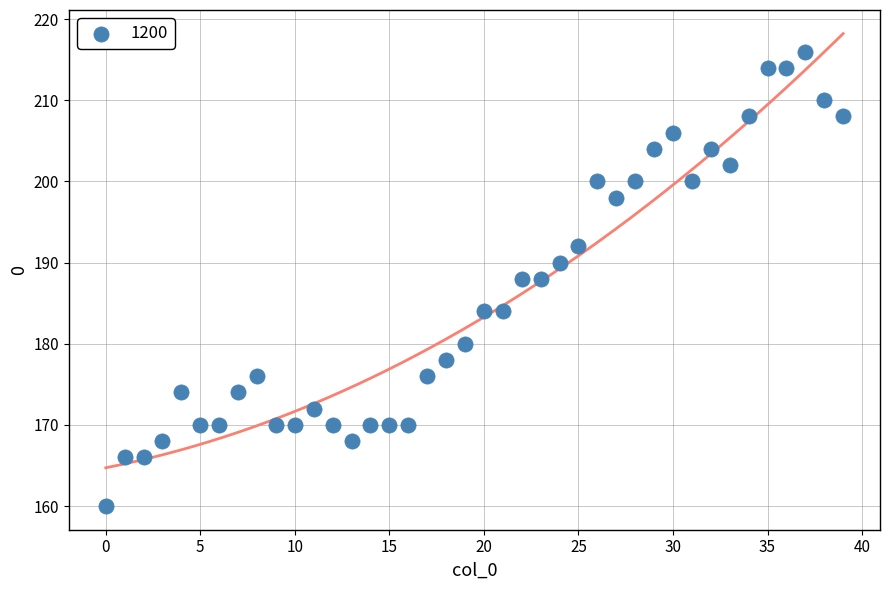

What is the range of Y values (max minus min)?

56